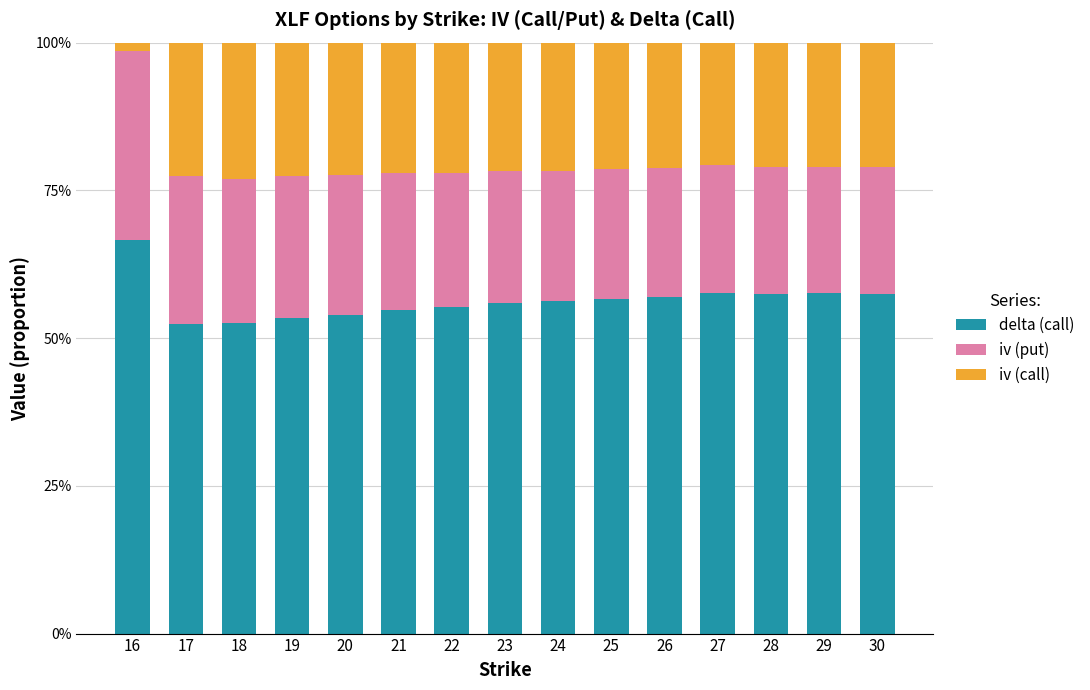

At 16, list the series in order from smallest to largest.

iv (call), iv (put), delta (call)